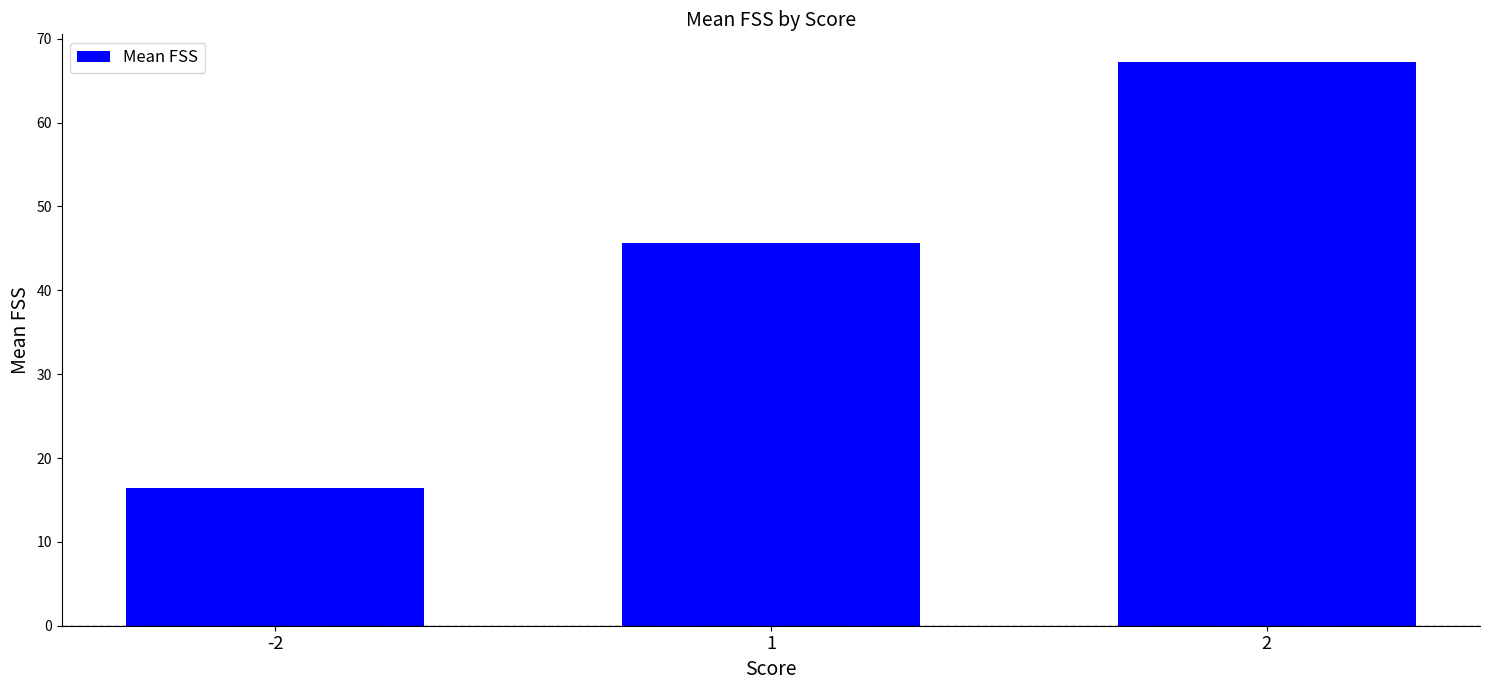

At which label is the value closest to 41?

1